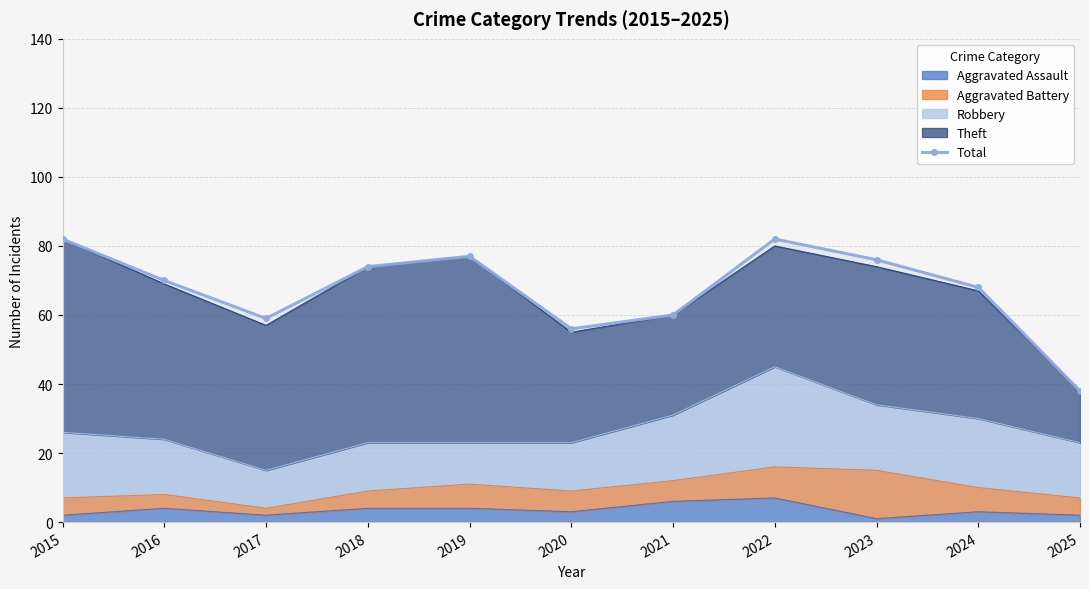

What is the maximum value shown in the chart?

82